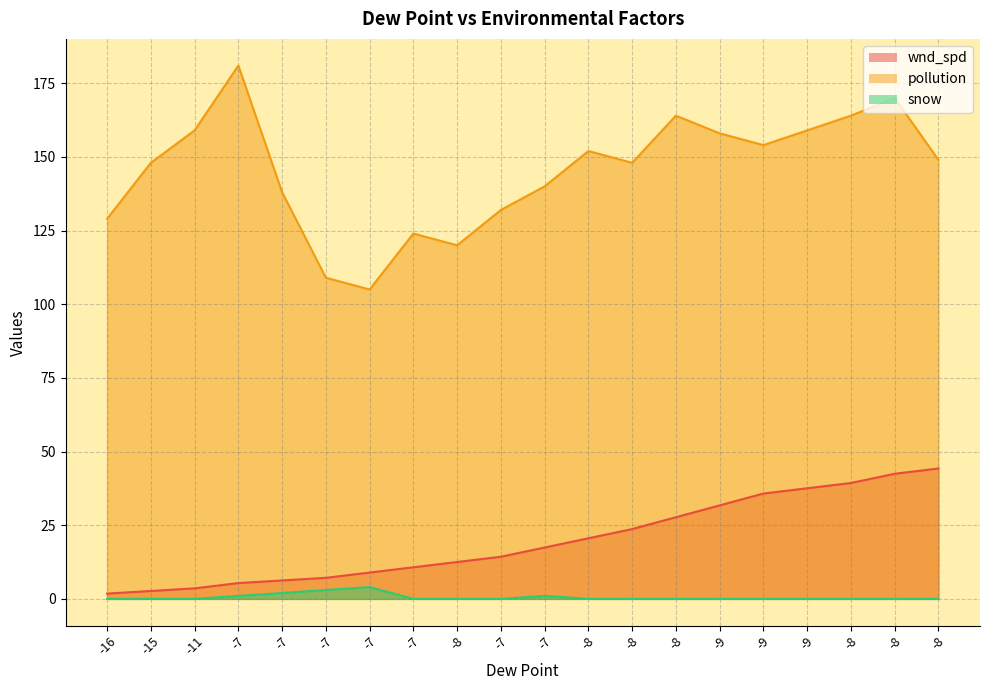

Reading right to left, transcribe all the data shown in this chart.

wnd_spd: -8=44.2	-8=42.5	-8=39.3	-9=37.5	-9=35.8	-9=31.7	-8=27.7	-8=23.7	-8=20.6	-7=17.4	-7=14.3	-8=12.5	-7=10.7	-7=8.9	-7=7.1	-7=6.2	-7=5.4	-11=3.6	-15=2.7	-16=1.8
pollution: -8=149.0	-8=170.0	-8=164.0	-9=159.0	-9=154.0	-9=158.0	-8=164.0	-8=148.0	-8=152.0	-7=140.0	-7=132.0	-8=120.0	-7=124.0	-7=105.0	-7=109.0	-7=138.0	-7=181.0	-11=159.0	-15=148.0	-16=129.0
snow: -8=0.0	-8=0.0	-8=0.0	-9=0.0	-9=0.0	-9=0.0	-8=0.0	-8=0.0	-8=0.0	-7=1.0	-7=0.0	-8=0.0	-7=0.0	-7=4.0	-7=3.0	-7=2.0	-7=1.0	-11=0.0	-15=0.0	-16=0.0